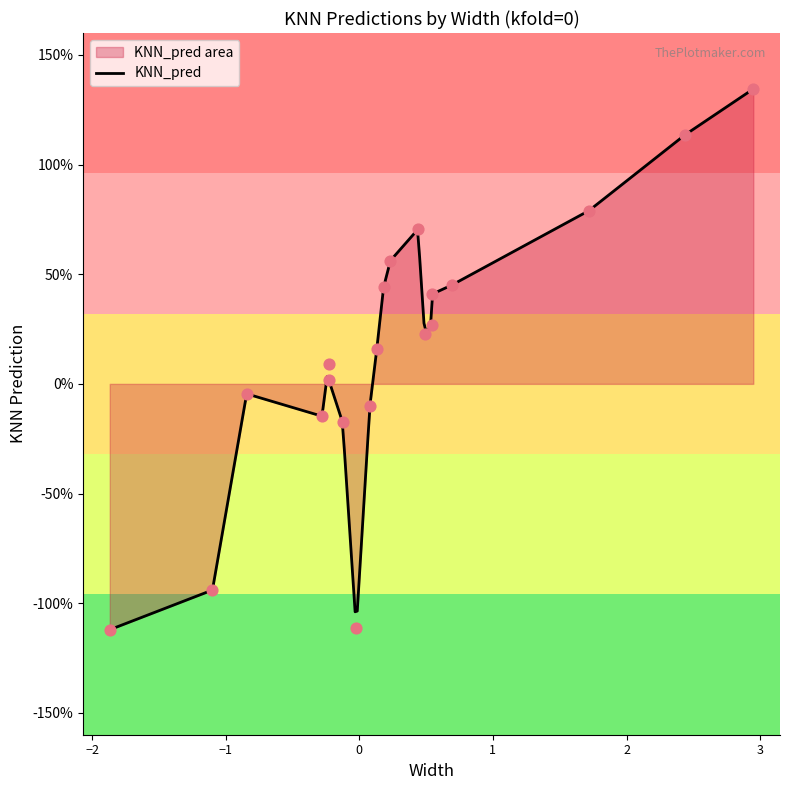

Which series reaches the minimum Y coordinate?

KNN_pred